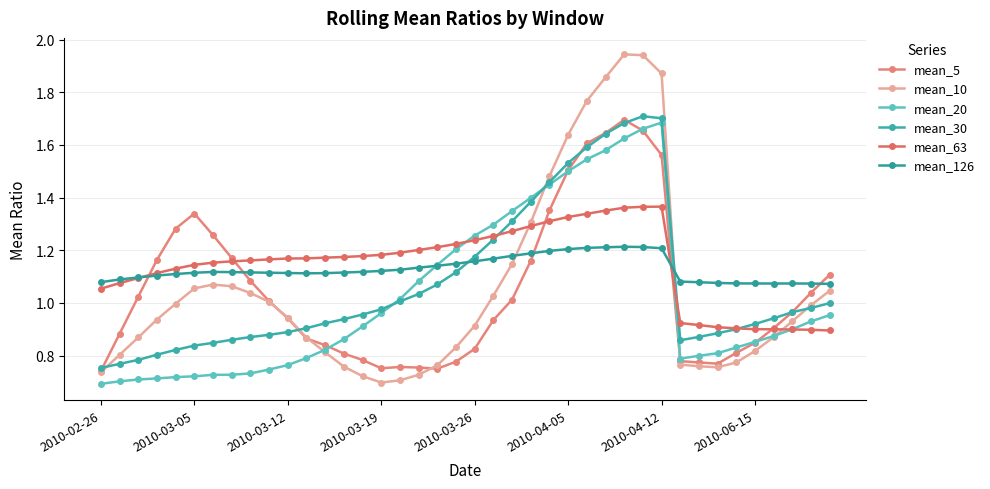

Which series has the largest total across all categories?

mean_63